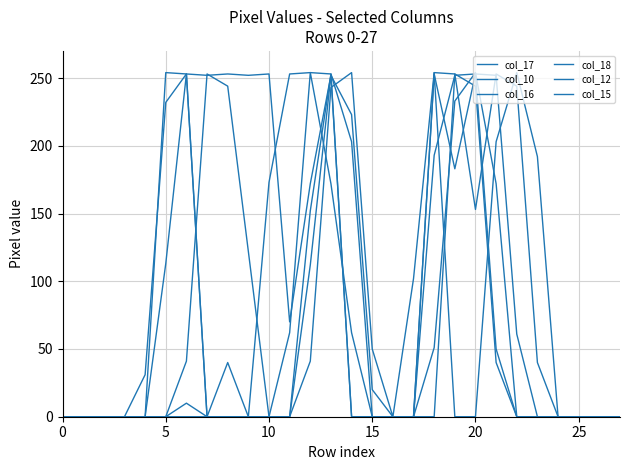

At how many categories does at least one series exceed 170?

16